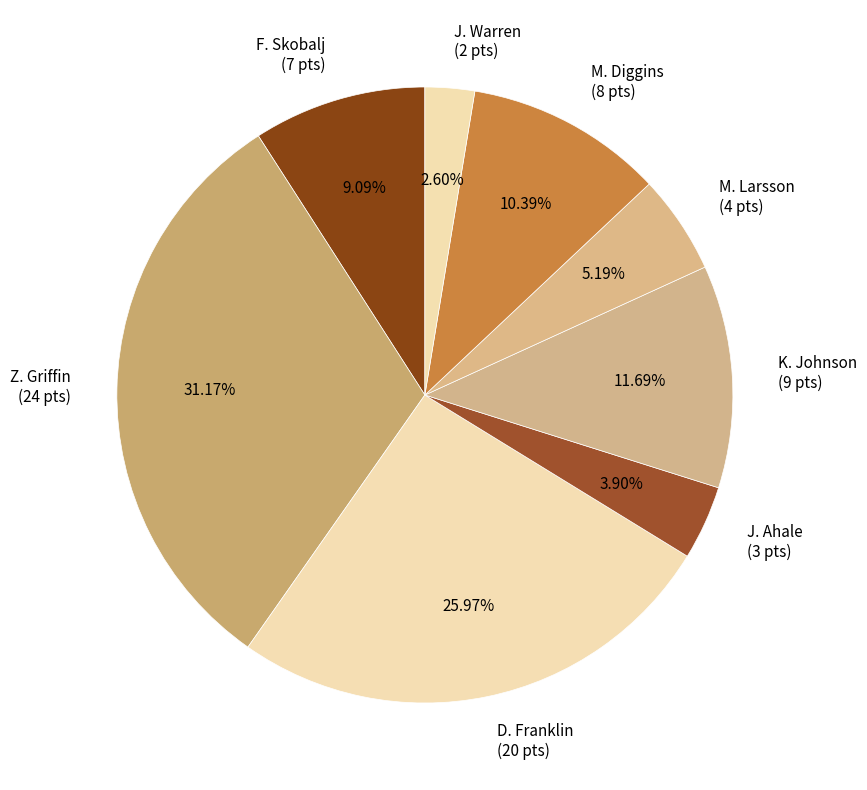

To the nearest percent, what is the average slice percentage?

12%